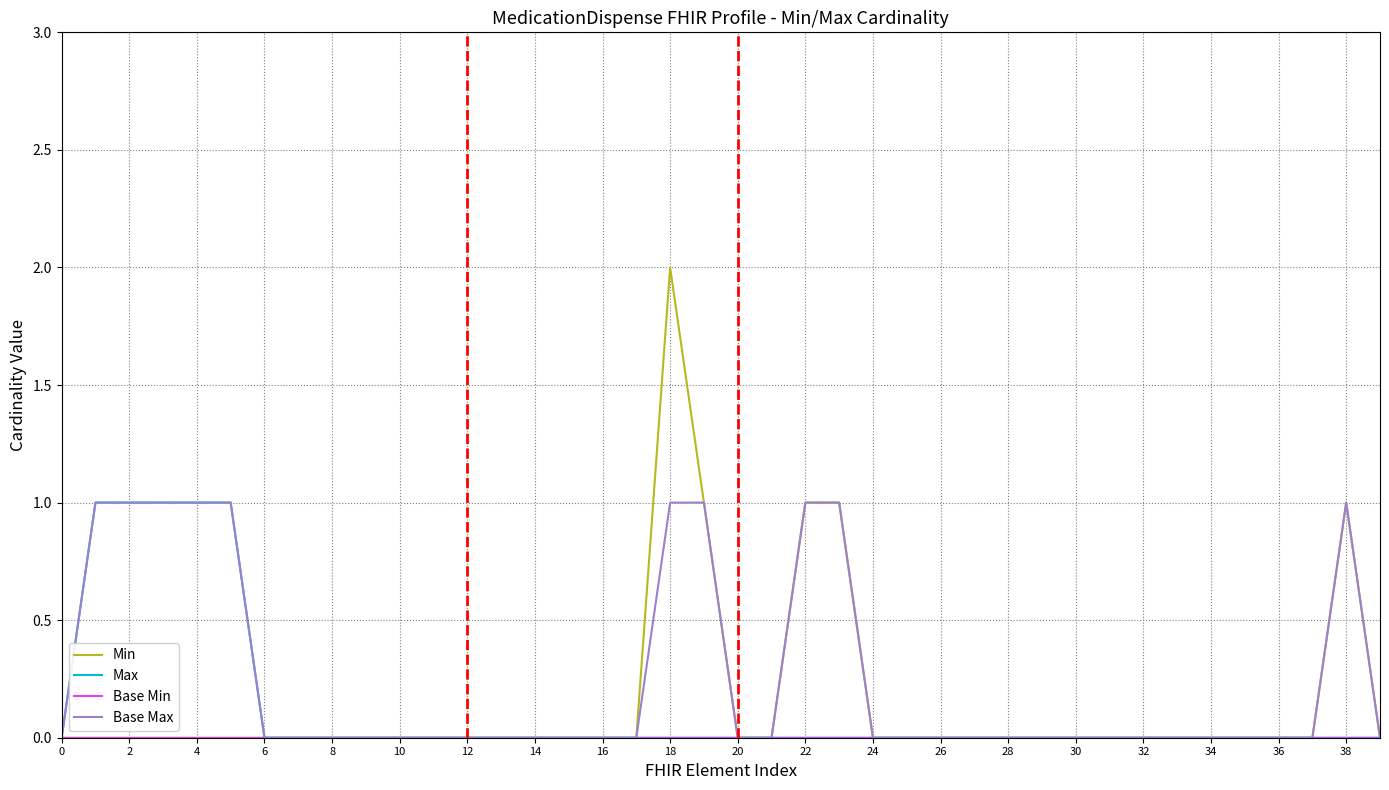

Count the Base Max values in the range 0 to 1.

40